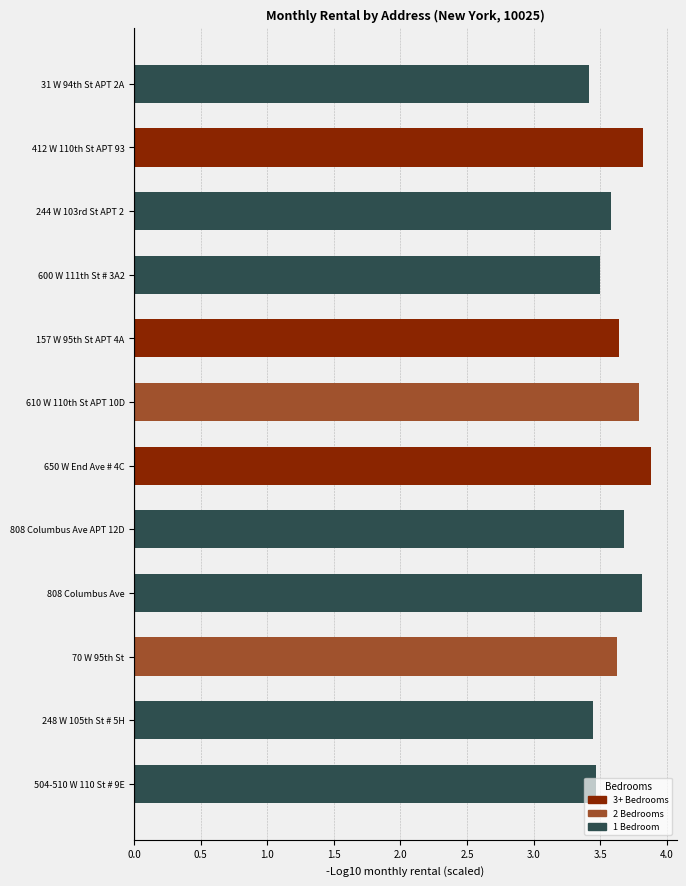

How many data points does each series have?

12